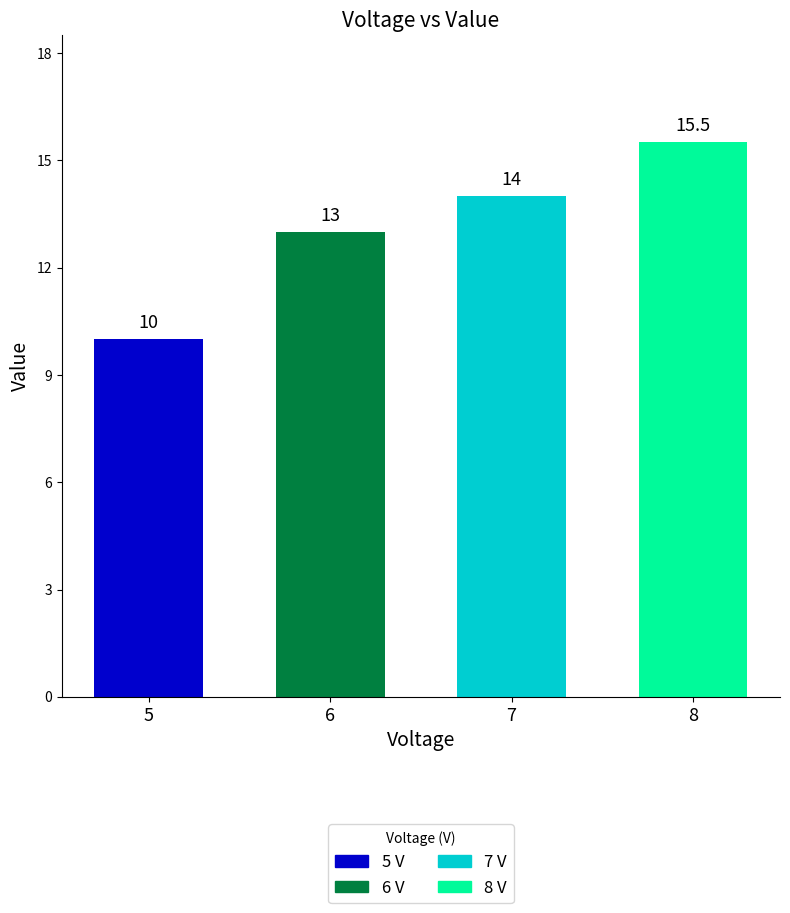

Are the bars horizontal?

No